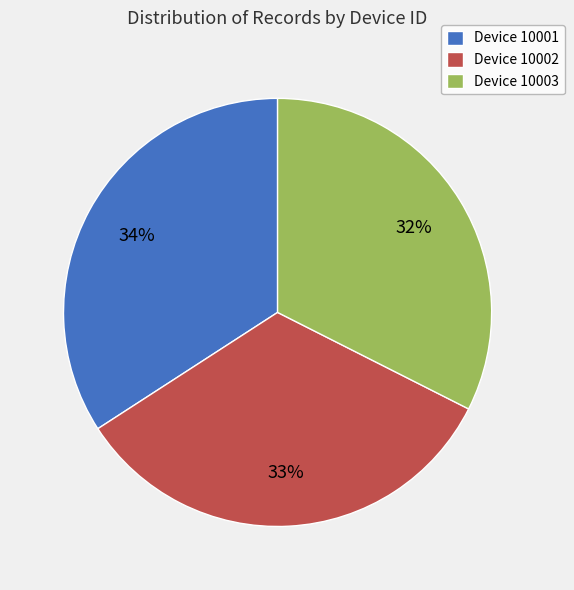

Does any single category account for the majority?

No